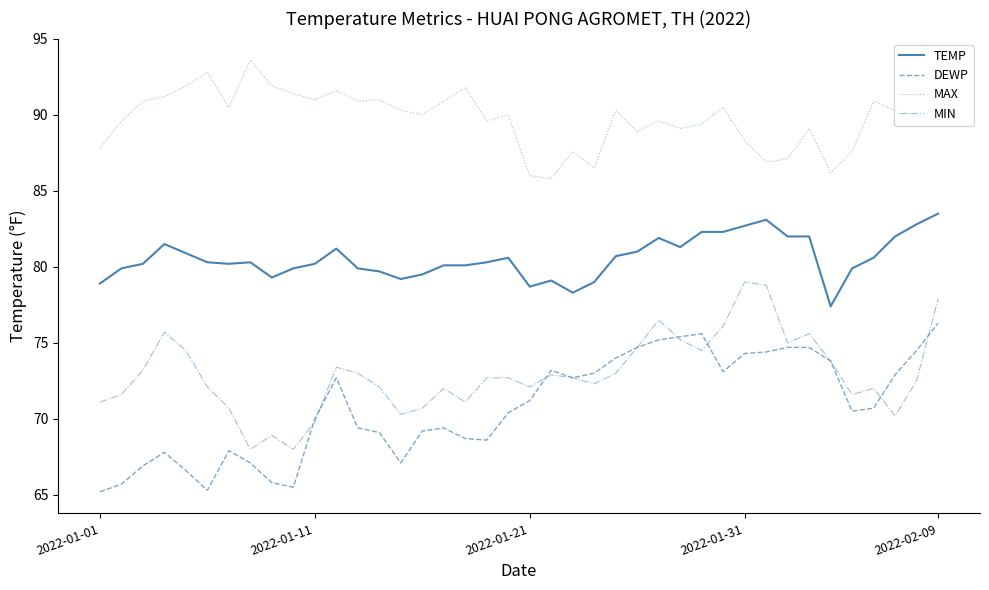

True or false: MIN and MAX intersect in this chart.

False